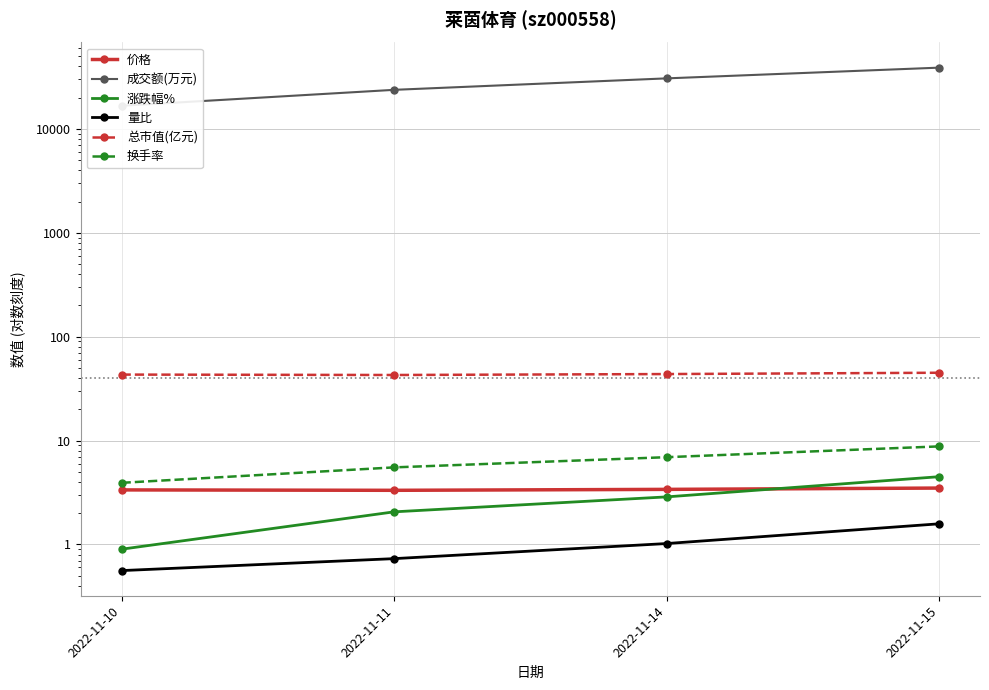

What is the sum of the 涨跌幅% values at 2022-11-15 and 2022-11-14?

7.4